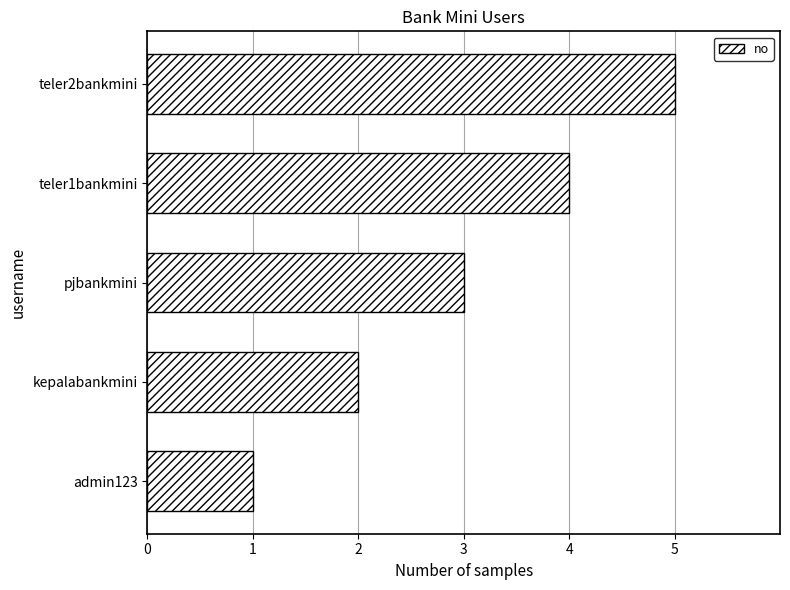

Between admin123 and teler2bankmini, which is larger?

teler2bankmini